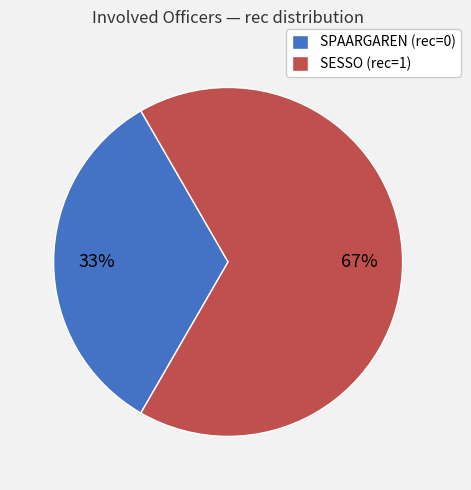

Approximately how many times larger is the value at SPAARGAREN (rec=0) compared to SESSO (rec=1)?

0.5